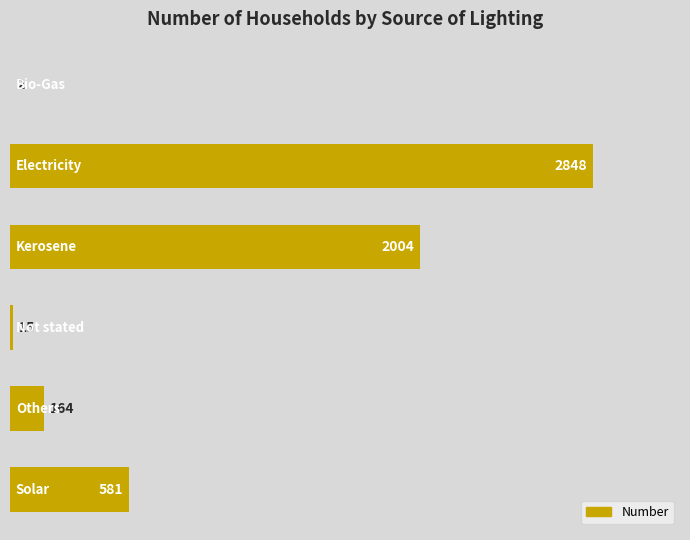

How many data points does each series have?

6